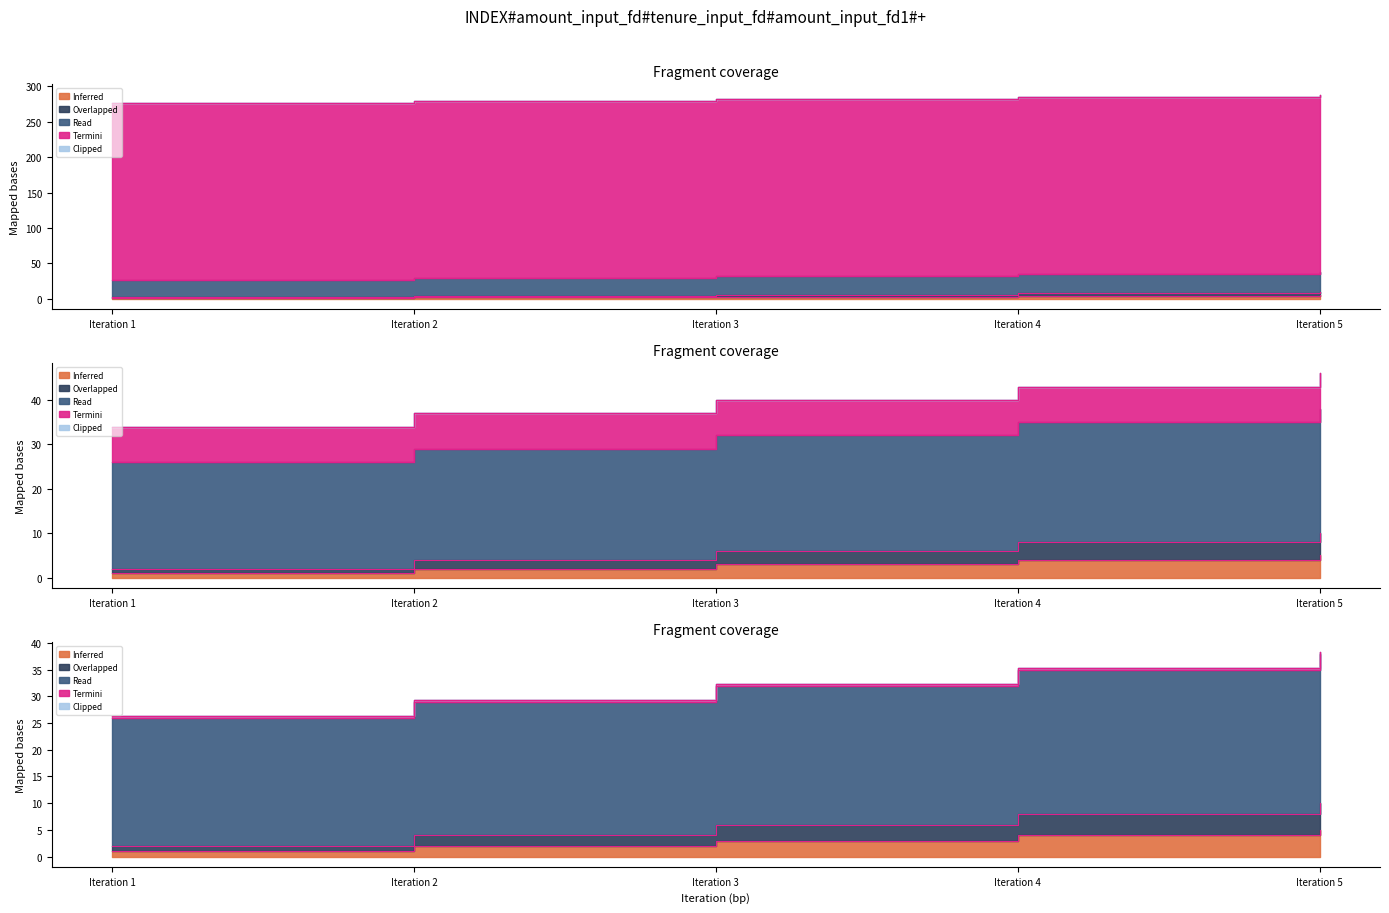

Reading left to right, list all the values displayed in this chart.

INDEX: Iteration 1=1.0	Iteration 2=2.0	Iteration 3=3.0	Iteration 4=4.0	Iteration 5=5.0
amount_input_fd: Iteration 1=2.0	Iteration 2=4.0	Iteration 3=6.0	Iteration 4=8.0	Iteration 5=10.0
tenure_input_fd: Iteration 1=26.0	Iteration 2=29.0	Iteration 3=32.0	Iteration 4=35.0	Iteration 5=38.0
amount_input_fd1: Iteration 1=276.0	Iteration 2=279.0	Iteration 3=282.0	Iteration 4=285.0	Iteration 5=288.0
tenure_input_fd2: Iteration 1=276.2	Iteration 2=279.3	Iteration 3=282.3	Iteration 4=285.3	Iteration 5=288.3